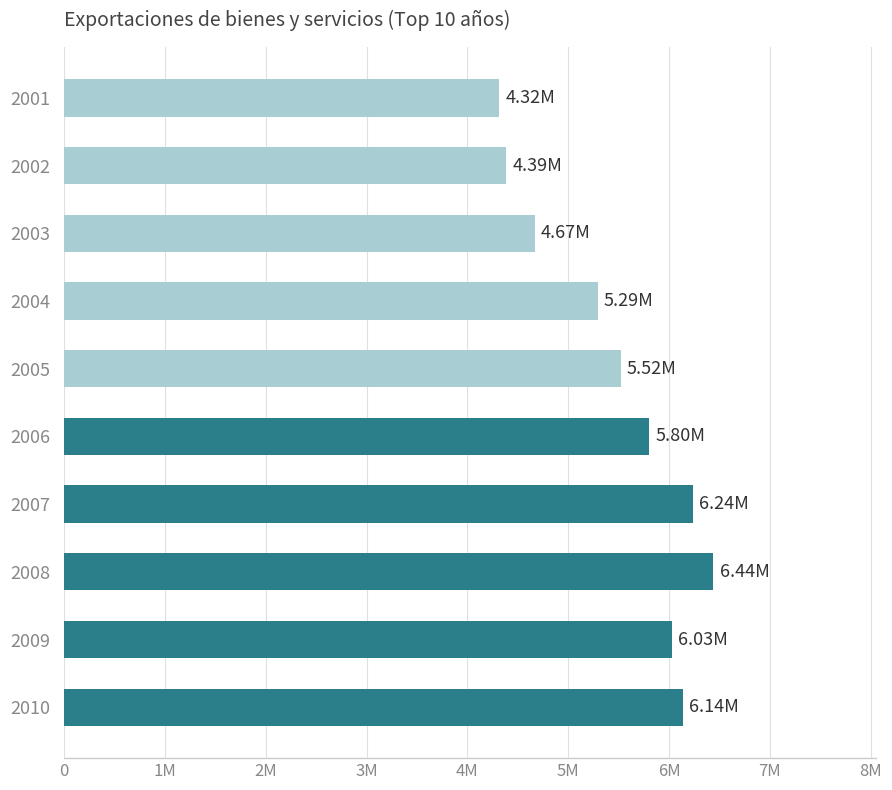

Does the chart contain any negative values?

No